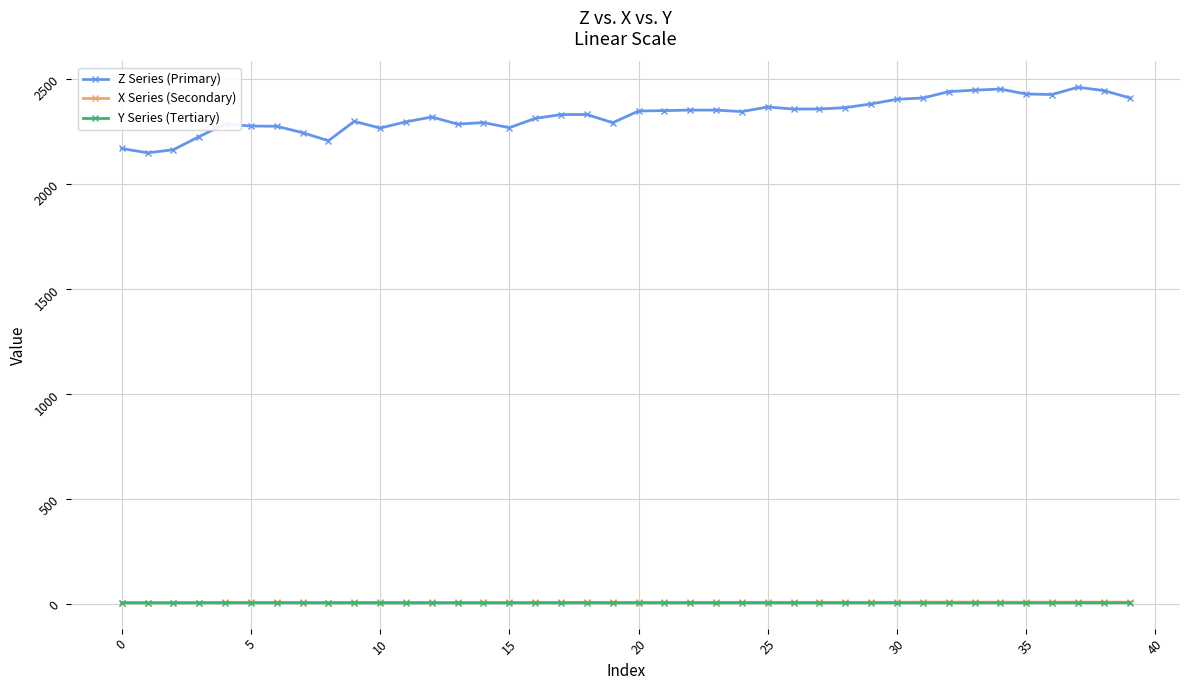

What is the maximum value shown in the chart?

2460.7